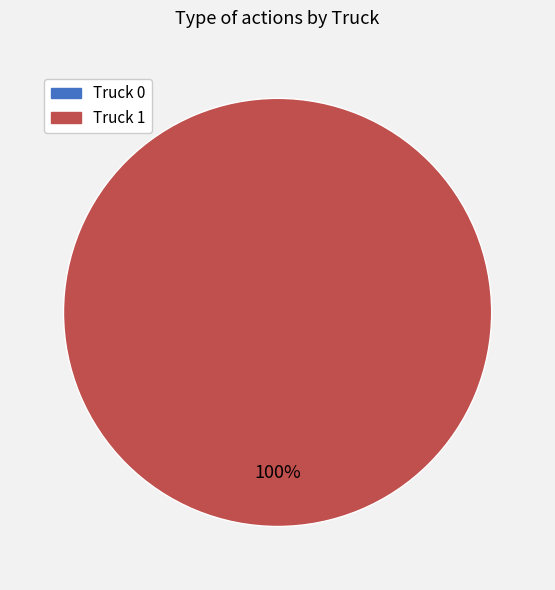

Between Truck 1 and Truck 0, which is larger?

Truck 1